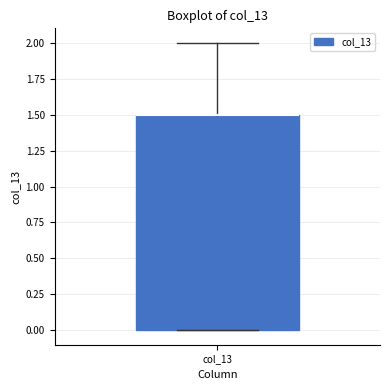

Transcribe this box plot: give where the median line is, the range the box spans, and where the two whiskers end, as read against the y-axis. The values are not printed on the chart, so give them approximately, as read against the axis.

median 1.5 (drawn on the box's upper edge), box 0.0 to 1.5, whiskers 0.0 to 2.0